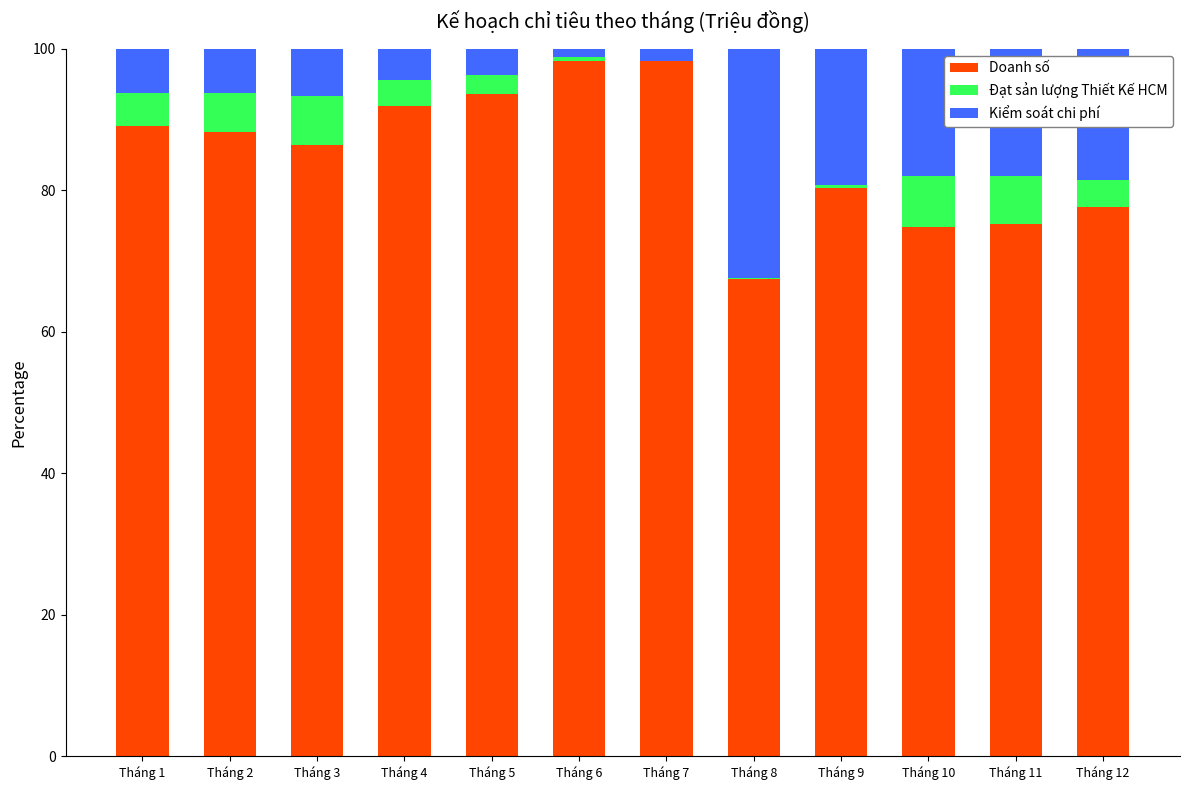

What is the total value across all series at Tháng 11?

100.0